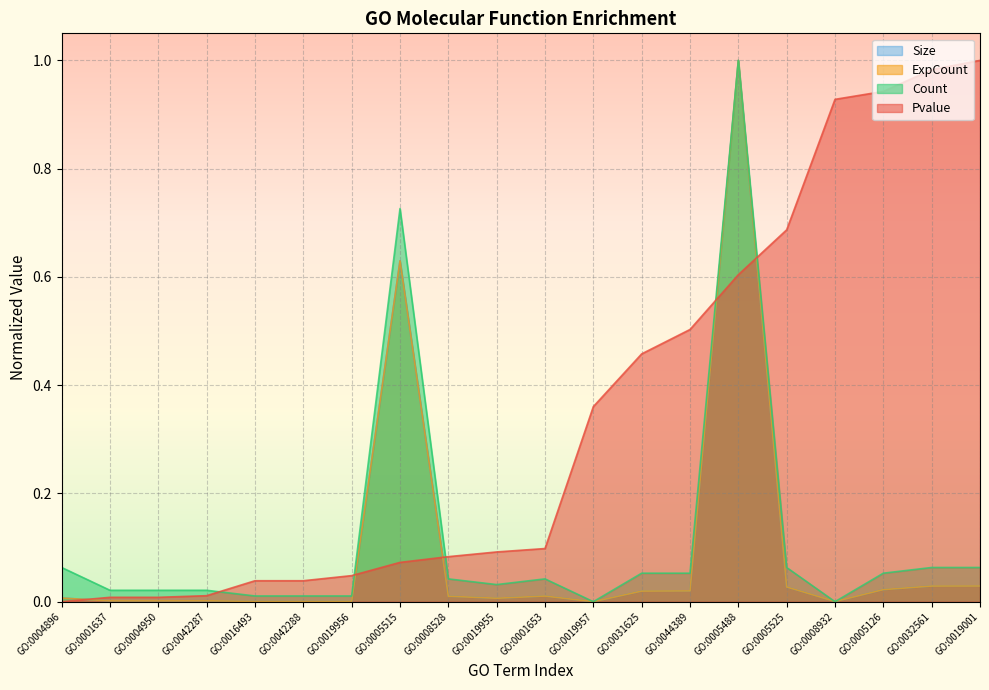

What is the difference between the second highest and second lowest values in the Size series?

0.6